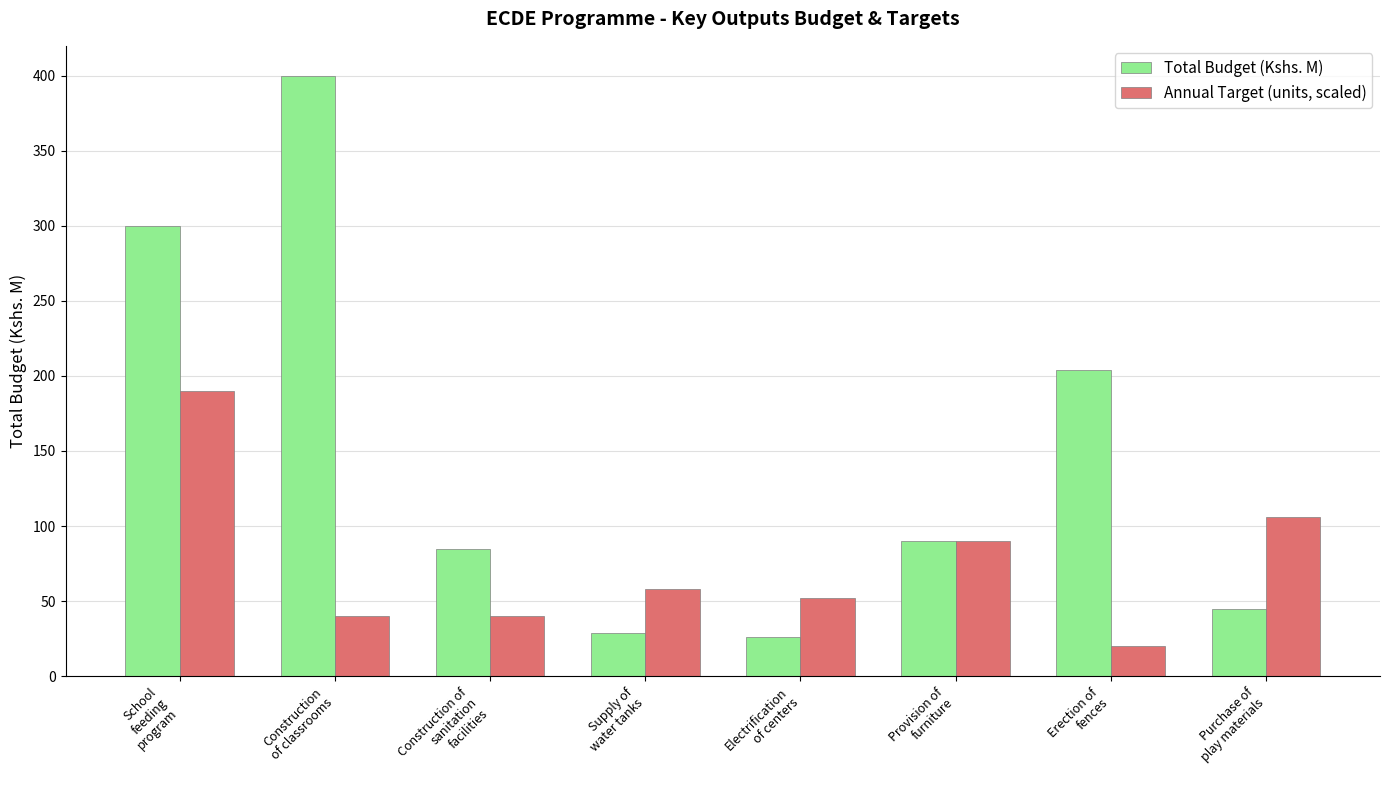

Reading right to left, what are all the values shown in this chart?

Total Budget (Kshs. M): 45	204	90	26	29	85	400	300
Annual Target (units, scaled): 106	20	90	52	58	40	40	190